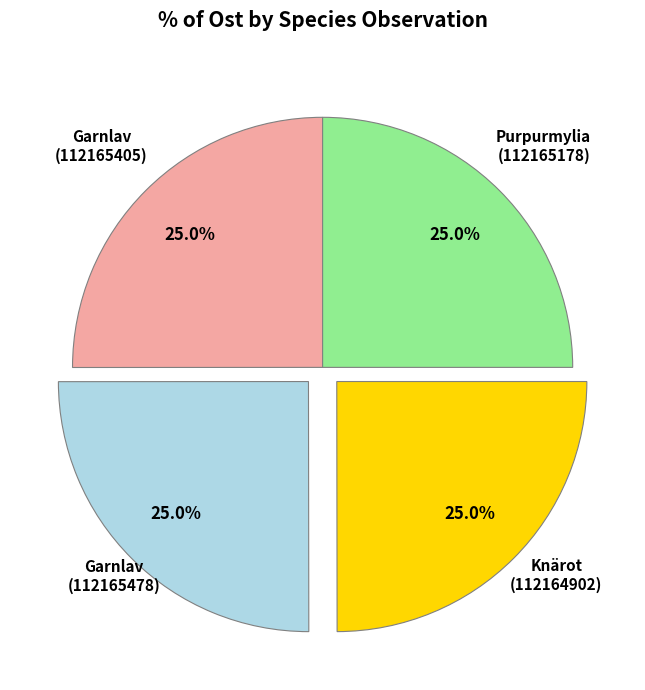

Does any single category account for the majority?

No